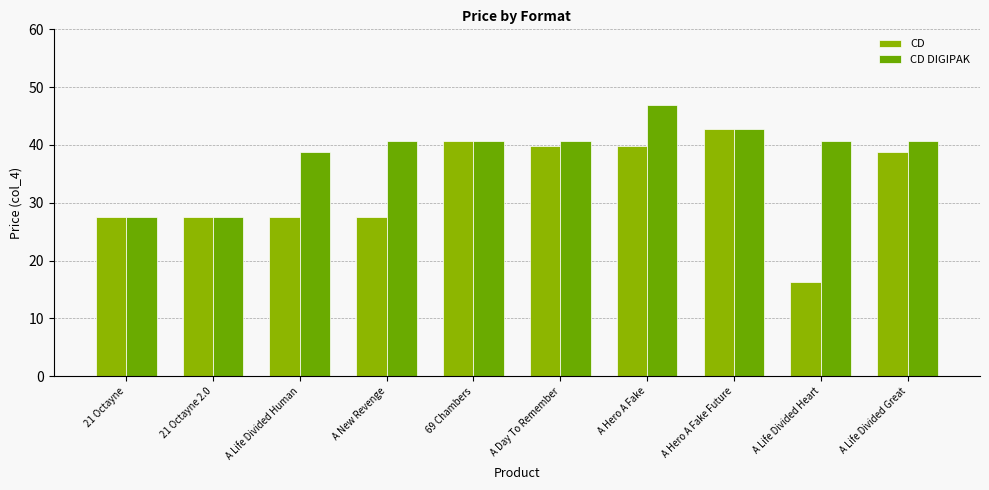

At how many categories does at least one series exceed 27?

10